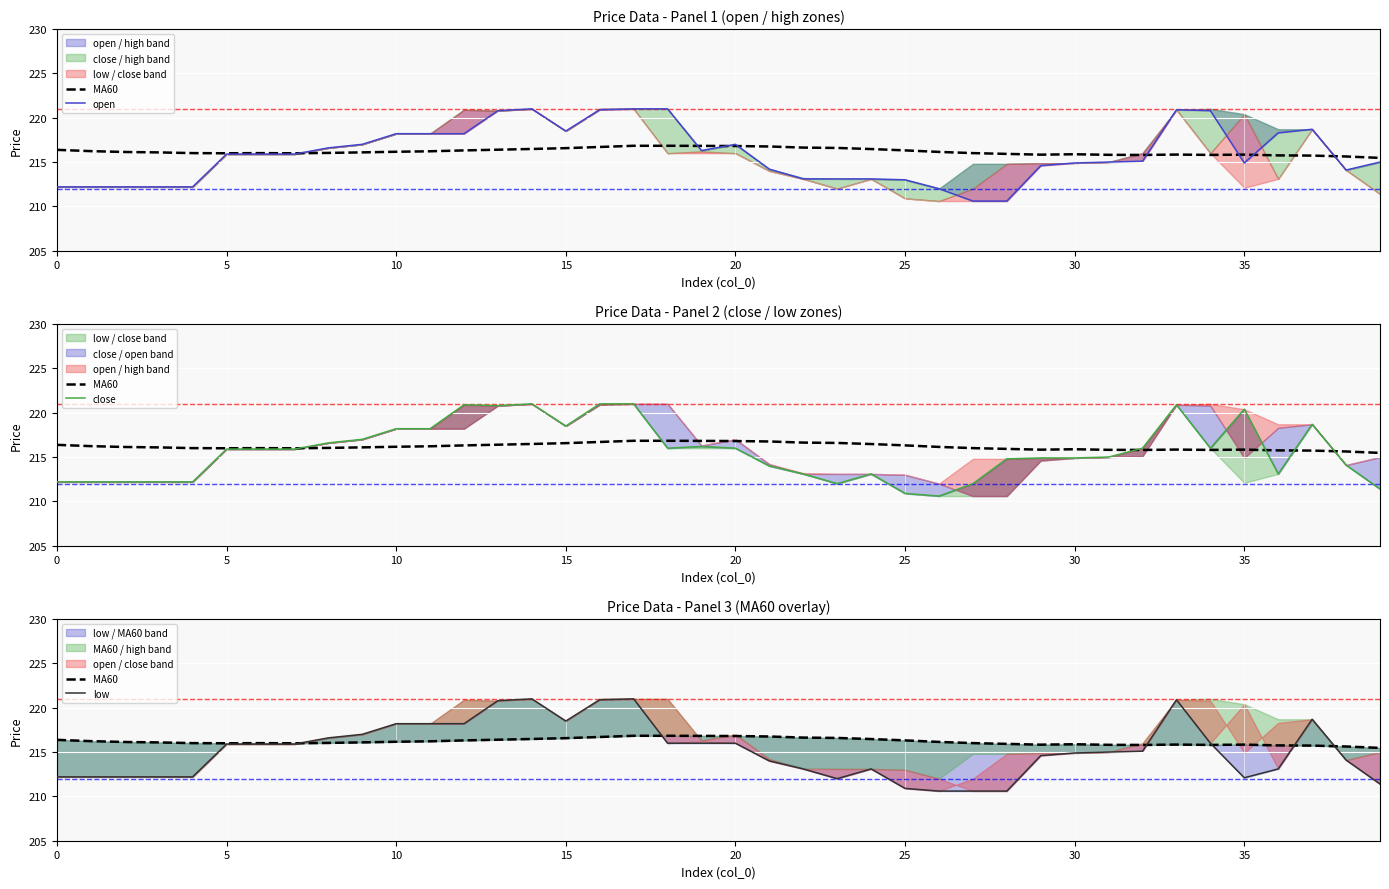

Is this an area chart (filled region under the line)?

No